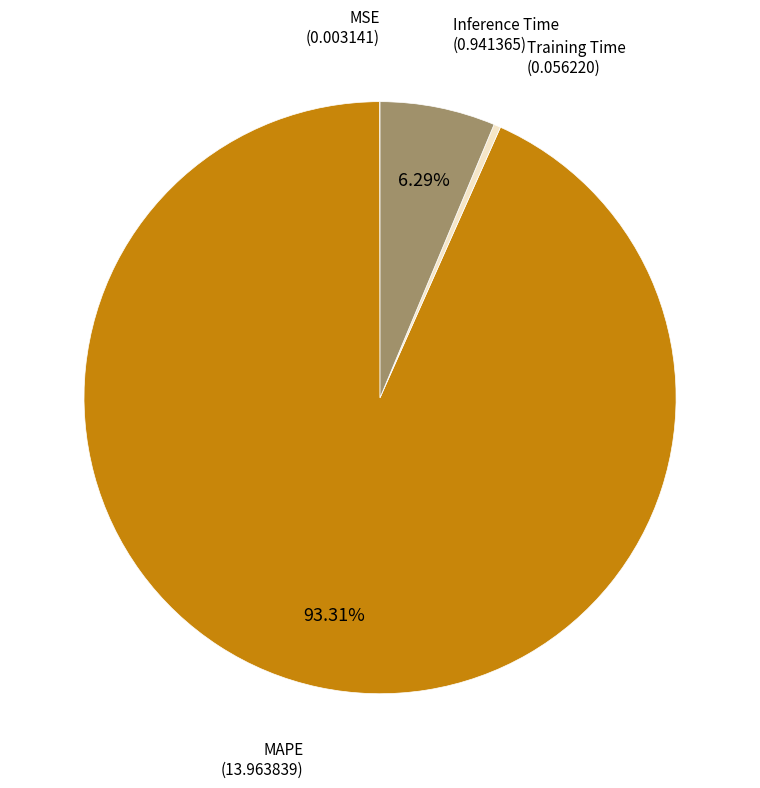

Does any single category account for the majority?

Yes